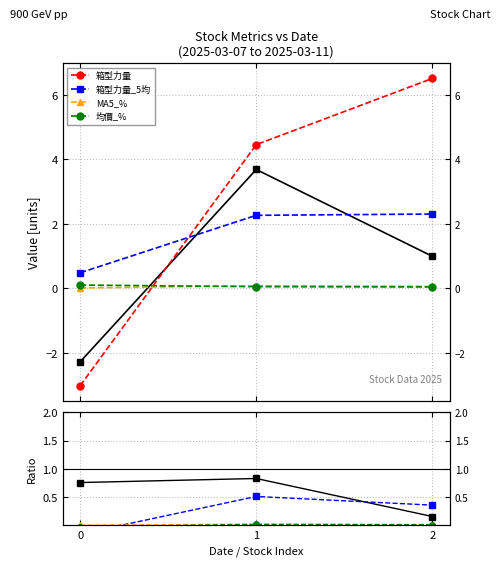

What is the greatest value displayed?

6.5